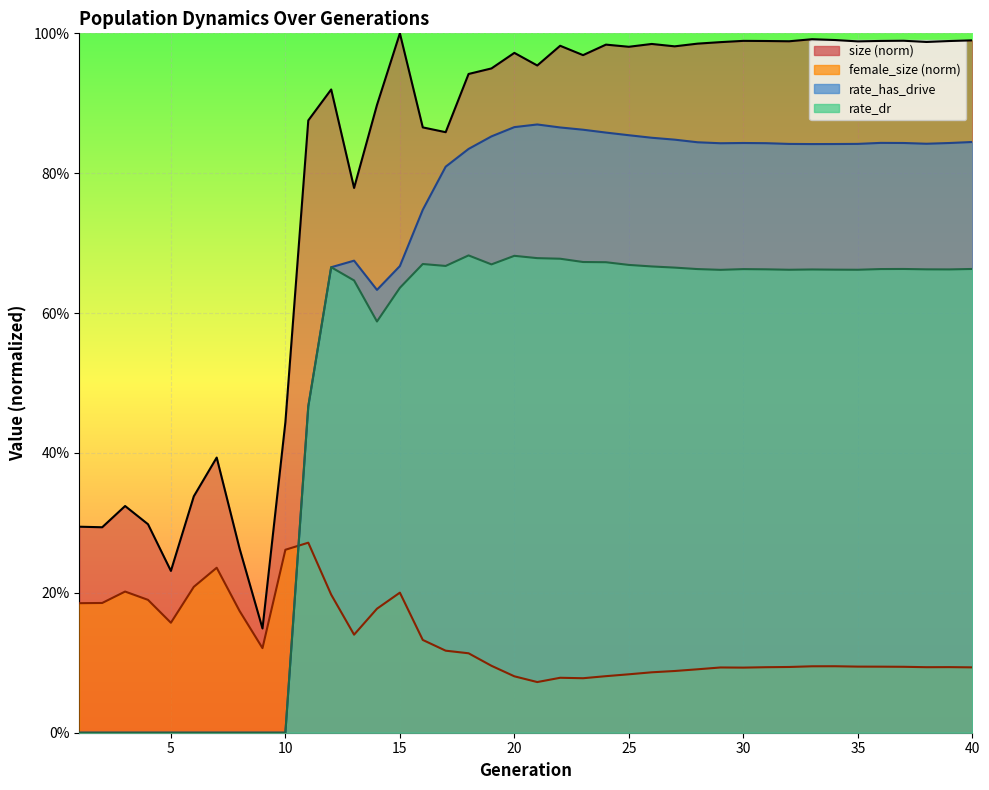

In female_size, how many points are lower than both neighbors (excluding endpoints)?

7